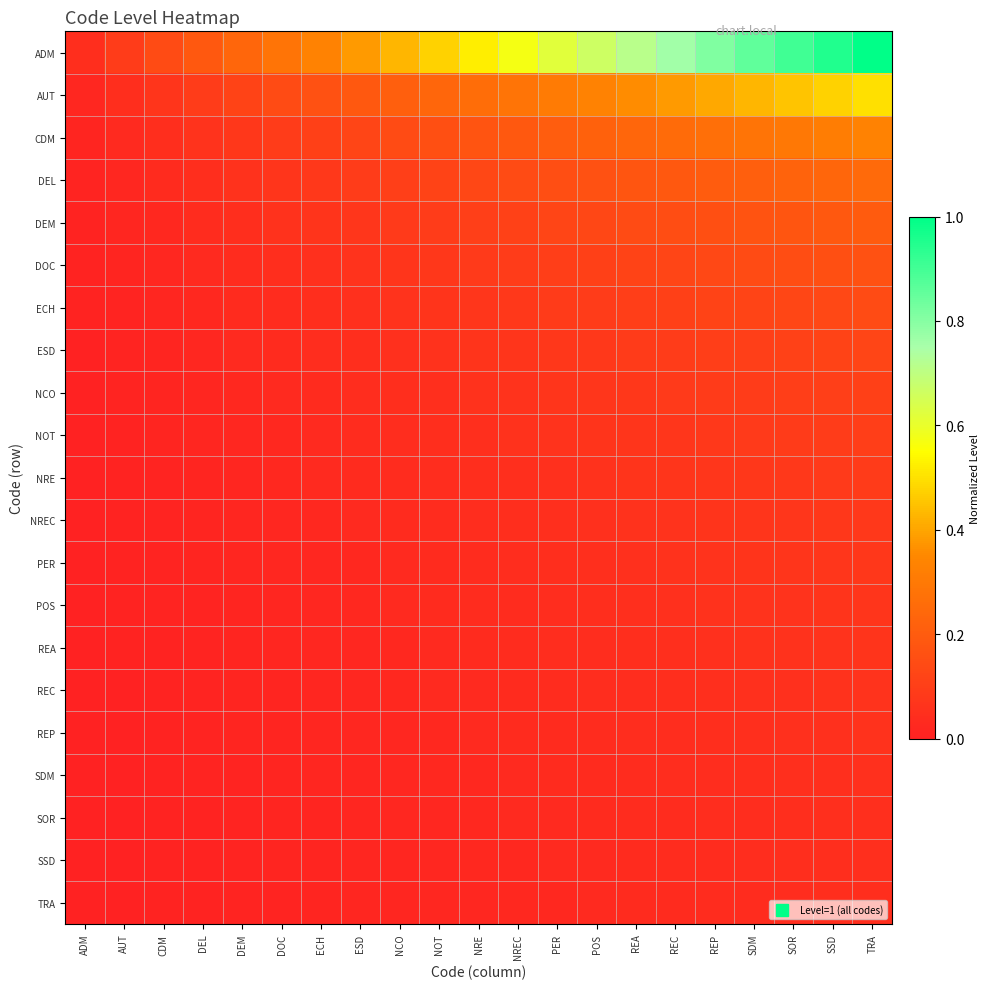

Rank the series at TRA from highest to lowest value.

ADM, AUT, CDM, DEL, DEM, DOC, ECH, ESD, NCO, NOT, NRE, NREC, PER, POS, REA, REC, REP, SDM, SOR, SSD, TRA